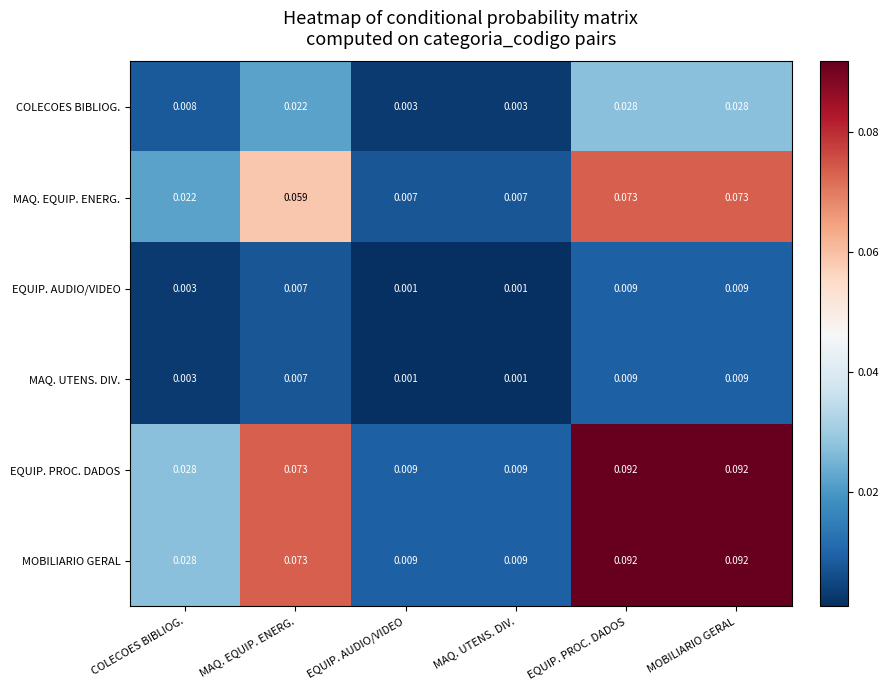

Is the value of EQUIP. PROC. DADOS at MAQ. EQUIP. ENERG. greater than the value of MAQ. UTENS. DIV. at MOBILIARIO GERAL?

Yes